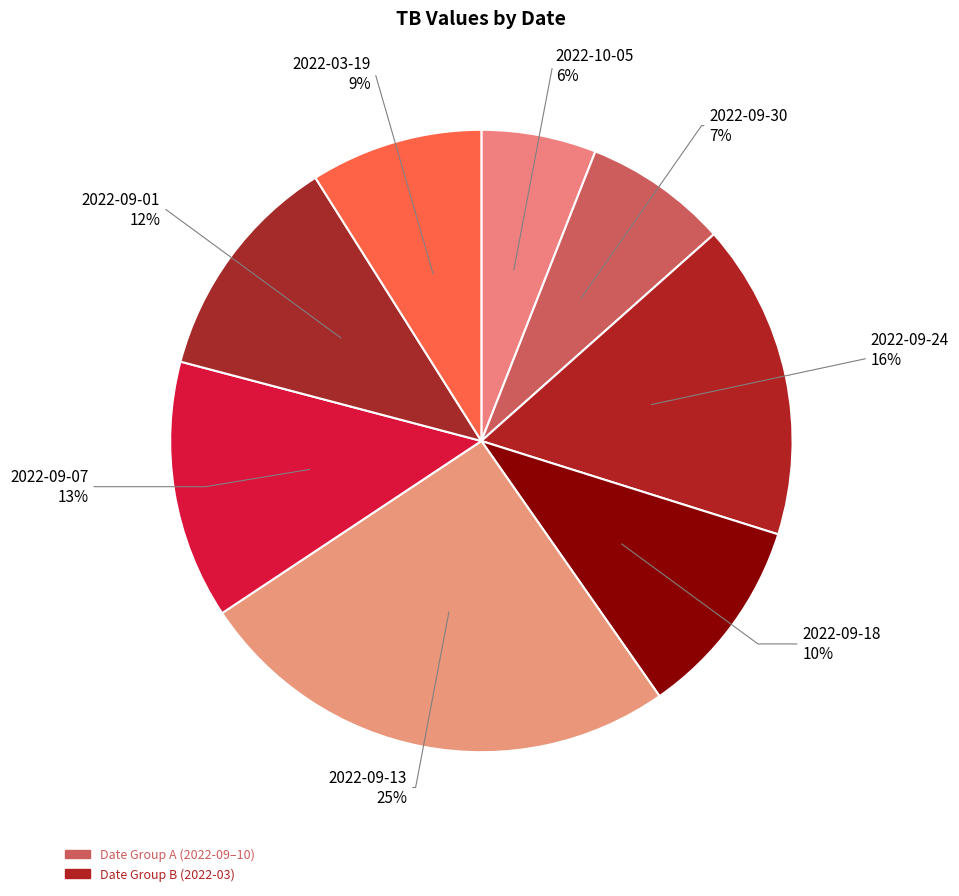

Rank the categories by value from lowest to highest.

2022-10-05, 2022-09-30, 2022-03-19, 2022-09-18, 2022-09-01, 2022-09-07, 2022-09-24, 2022-09-13